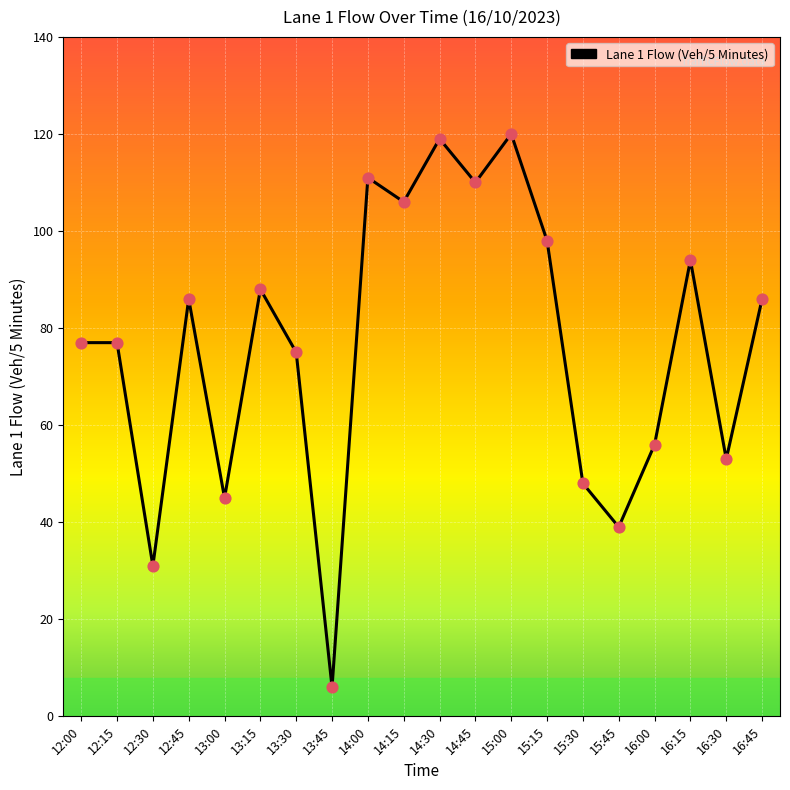

What is the change in value from 13:45 to 16:00?

+50